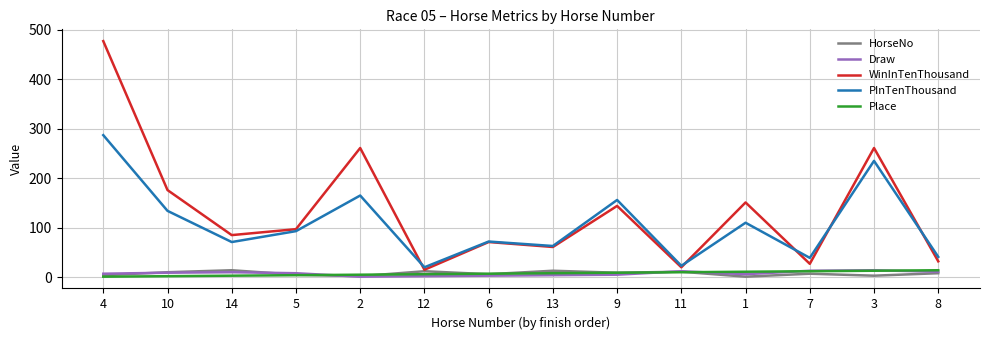

What is the spread (max minus min) of values at 1?

150